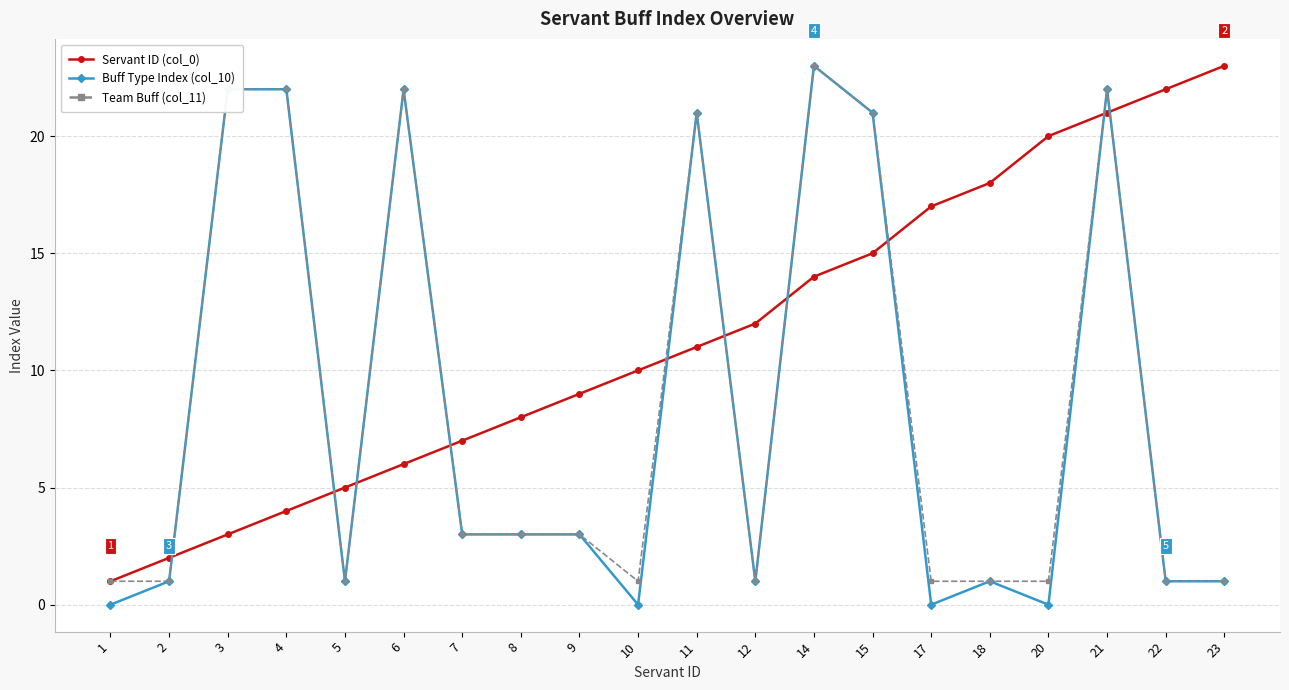

What is the minimum value for Servant ID (col_0)?

1